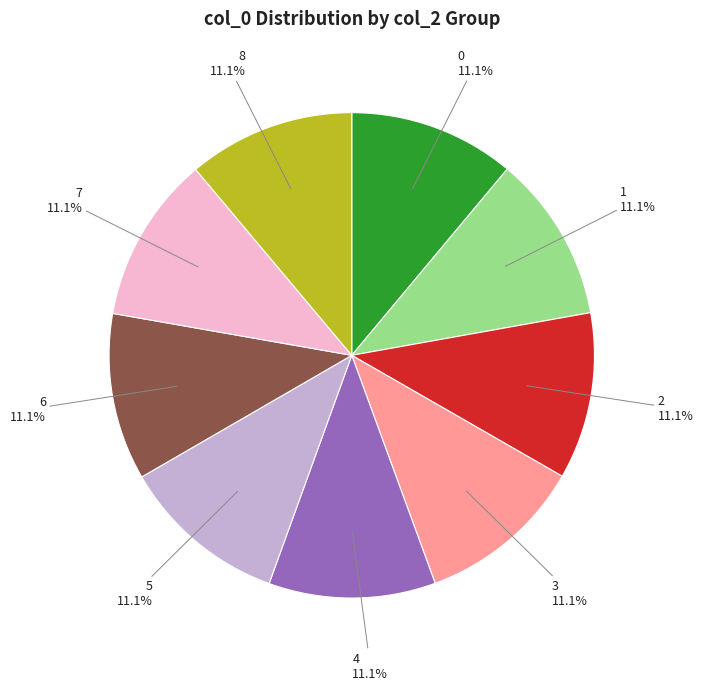

Count the number of slices in the pie.

9